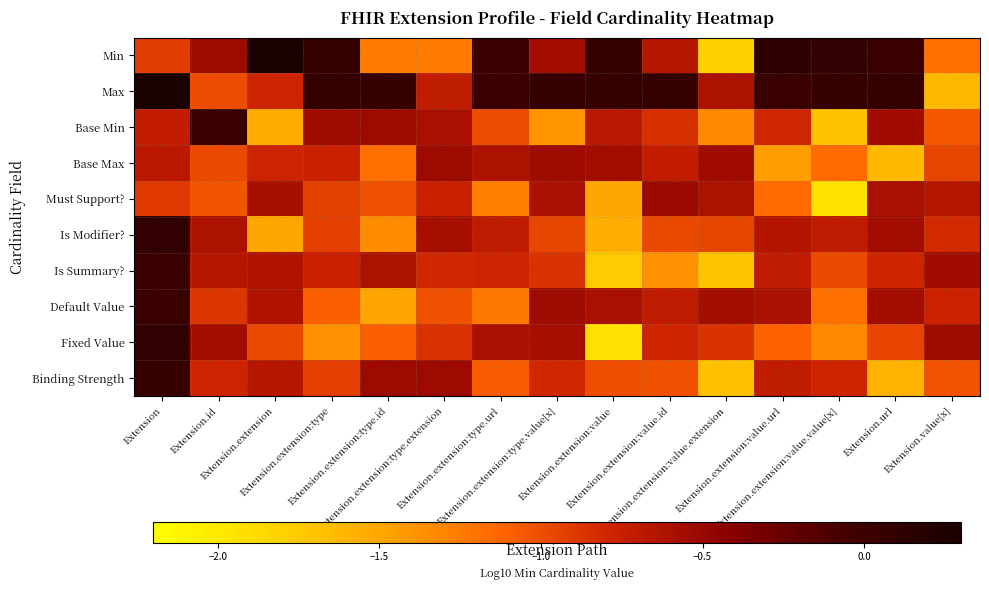

How many distinct data groups are displayed?

10